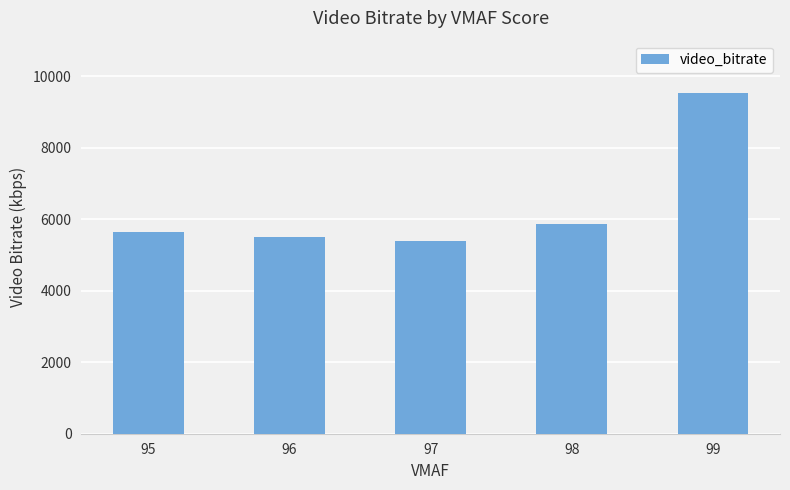

Reading left to right, list all the values displayed in this chart.

95=5659.3	96=5504.7	97=5401.5	98=5861.9	99=9536.2